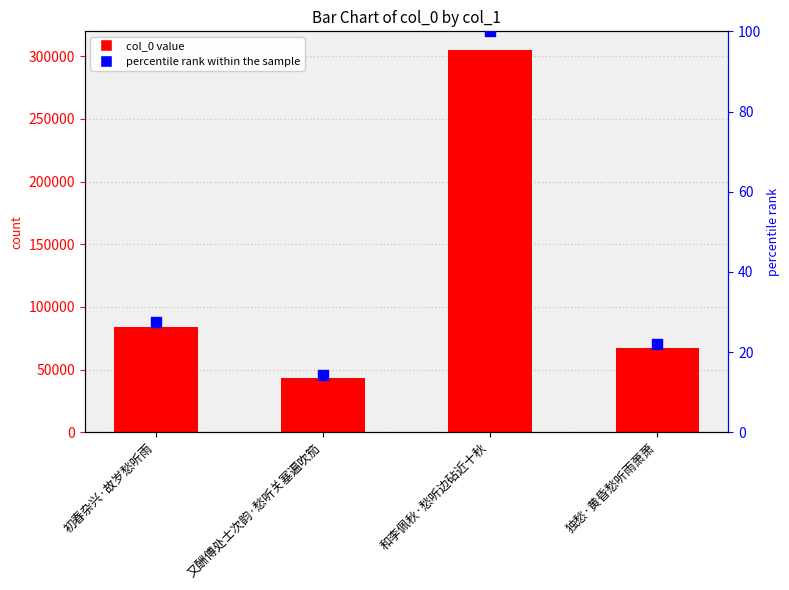

Is the value of col_0 at 又酬傅处士次韵·愁听关塞遍吹笳 greater than the value of percentile rank within the sample at 和李佩秋·愁听边砧近十秋?

Yes